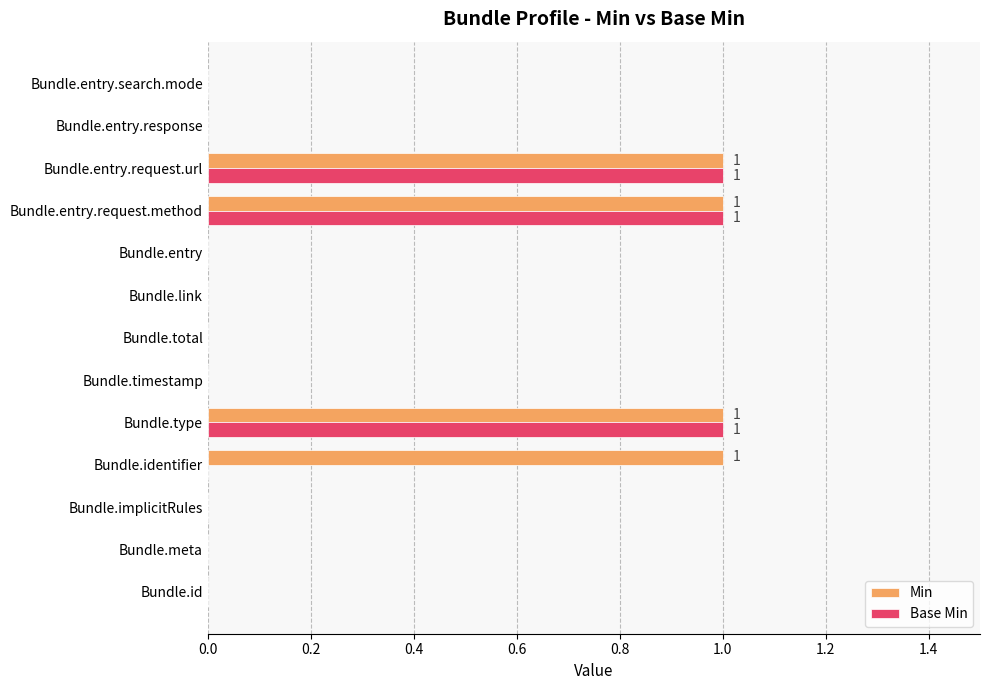

The Min series shows 0 at Bundle.entry.request.method. True or false?

False